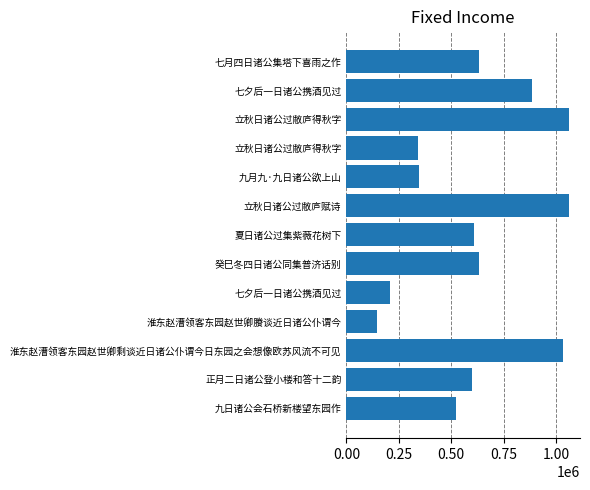

How many series are shown in this chart?

1